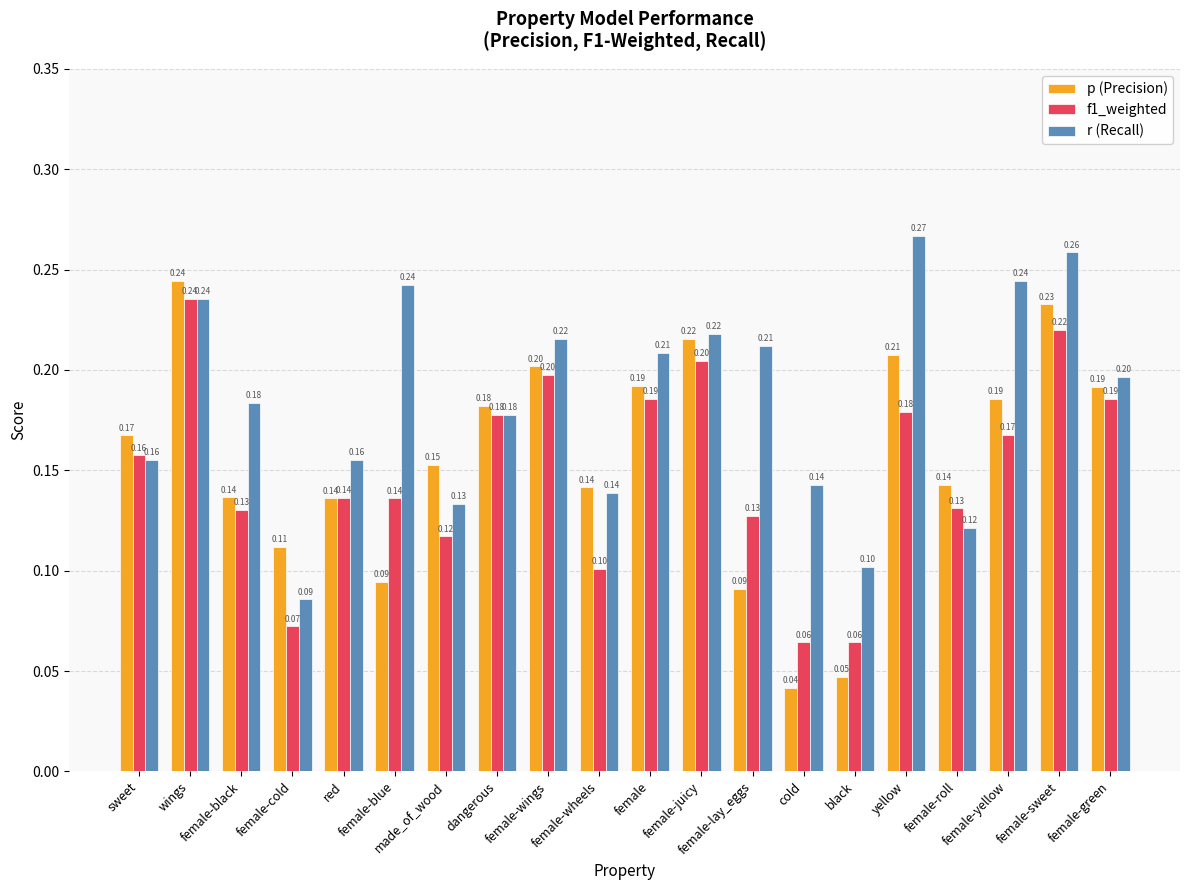

At which category is the sum across all series the highest?

wings